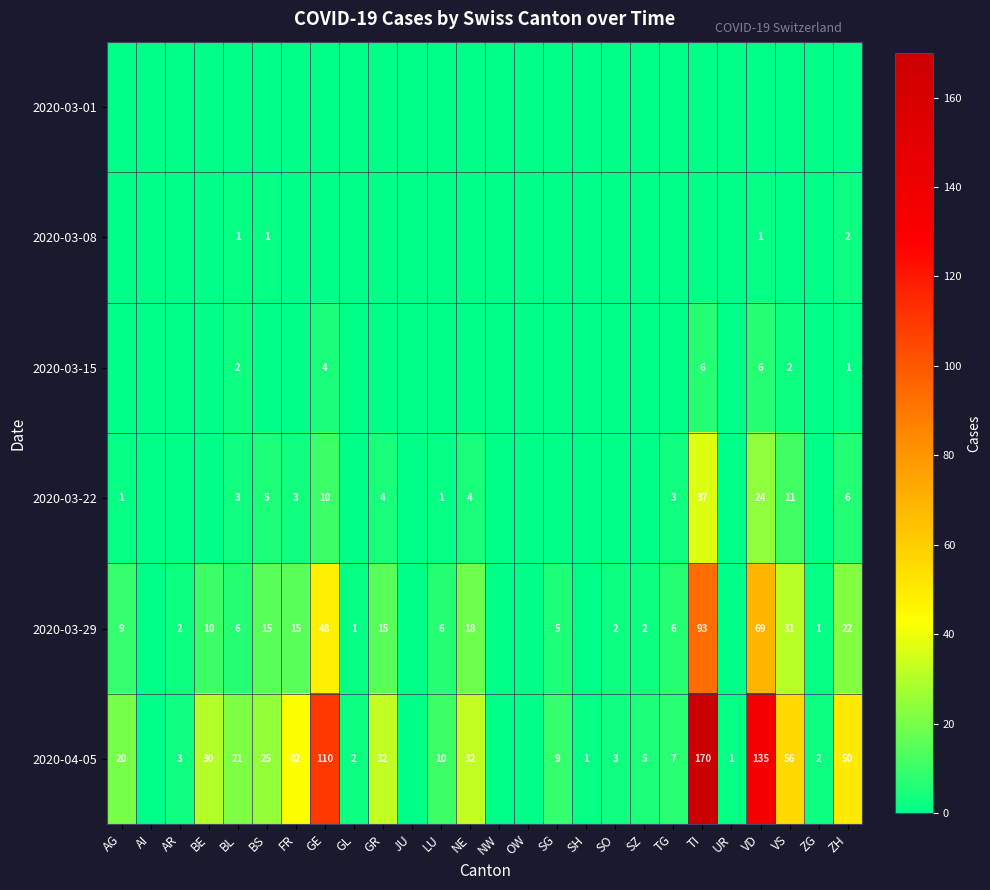

The 2020-03-15 series shows 7 at GE. True or false?

False